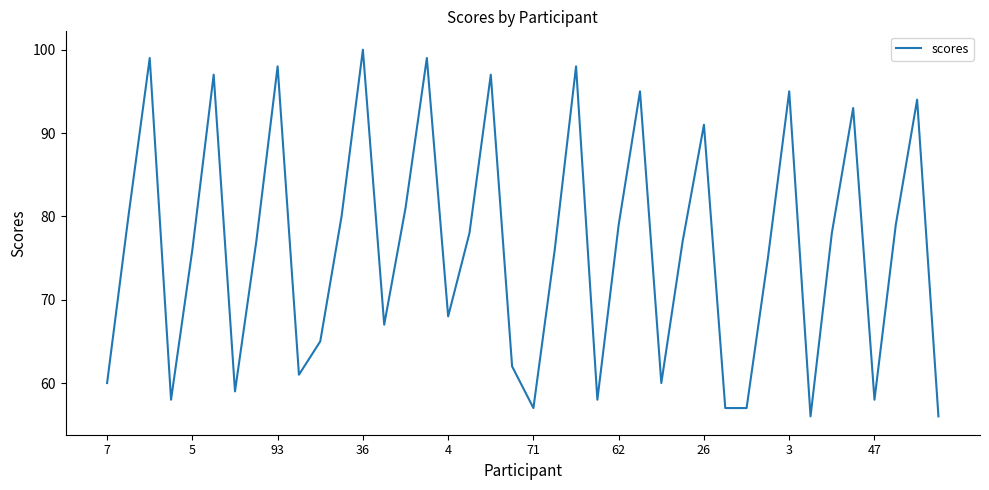

What is the difference between the maximum and minimum values?

44